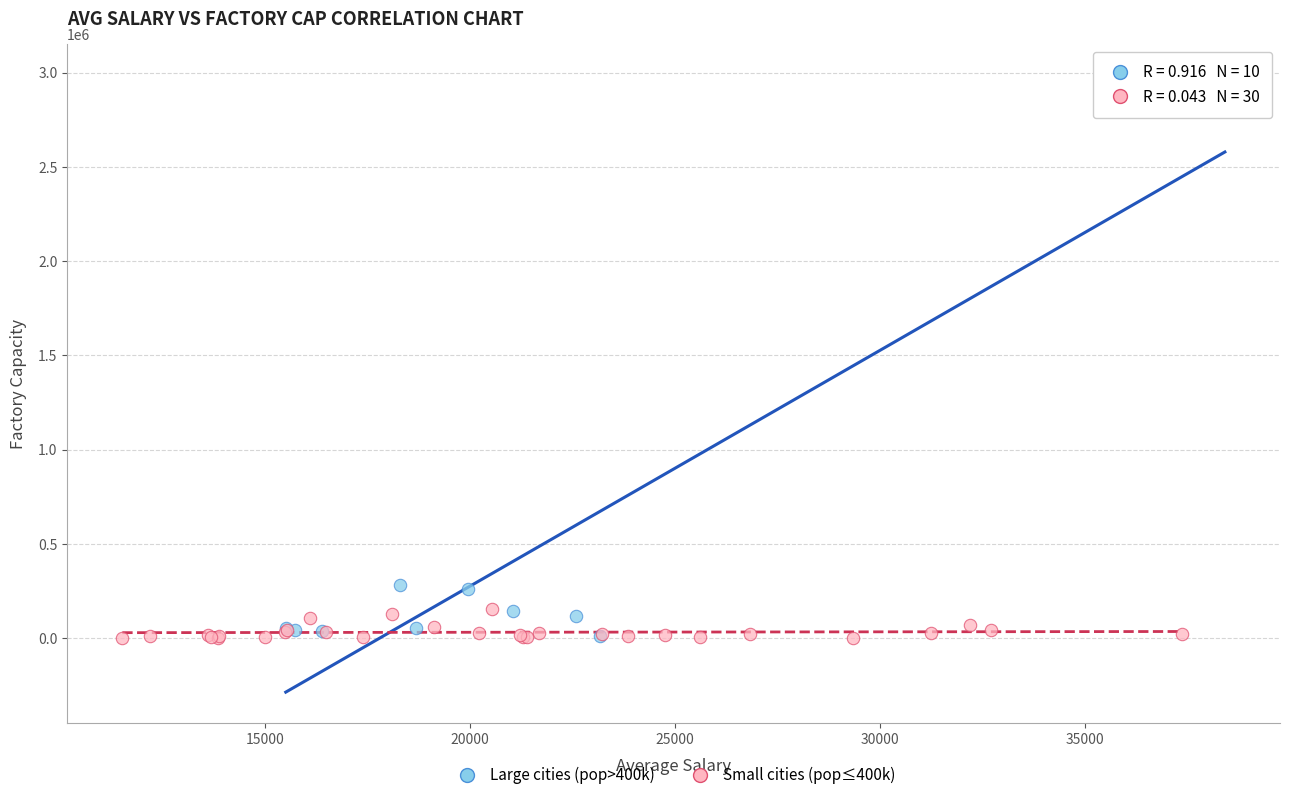

Which series reaches the maximum Y coordinate?

Large cities (pop>400k)